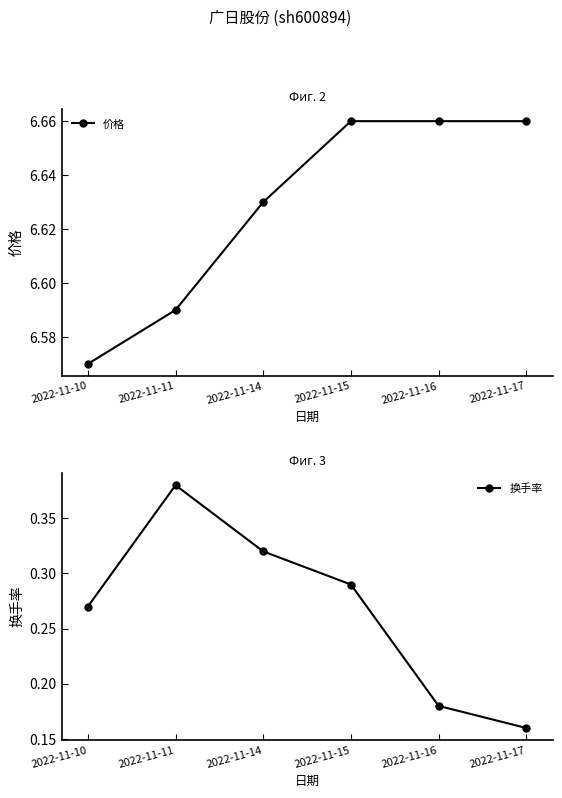

At which category does 换手率 reach its first local peak?

2022-11-11